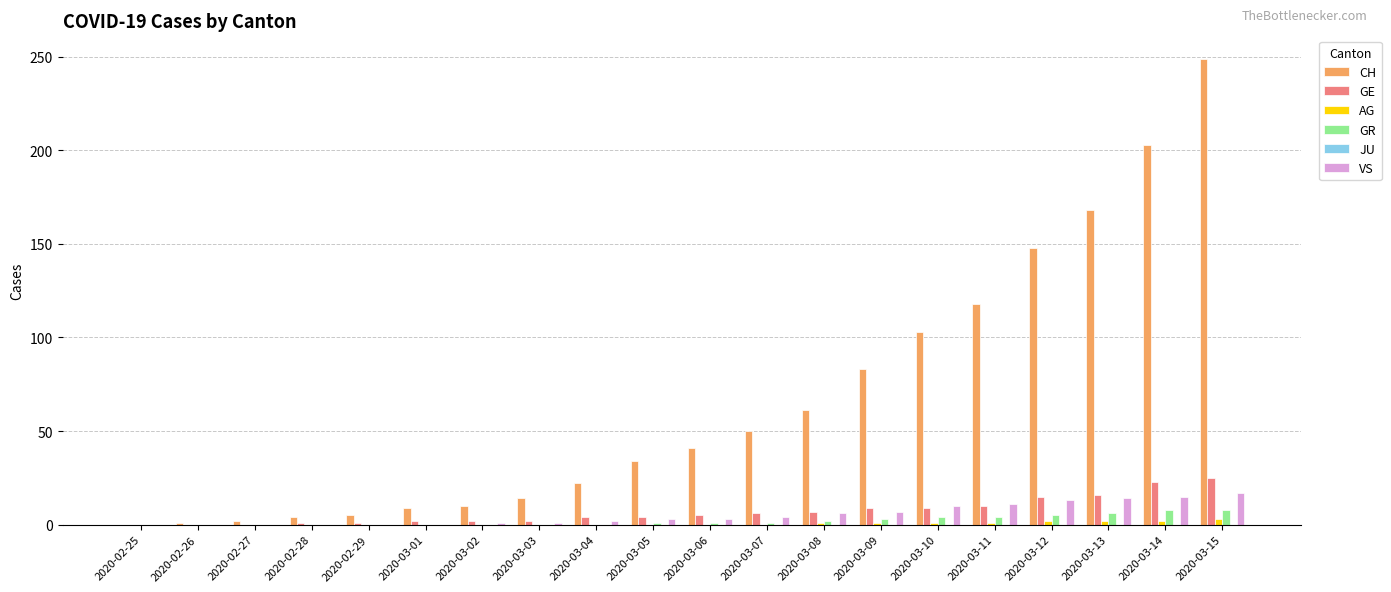

Which series has the largest total across all categories?

CH